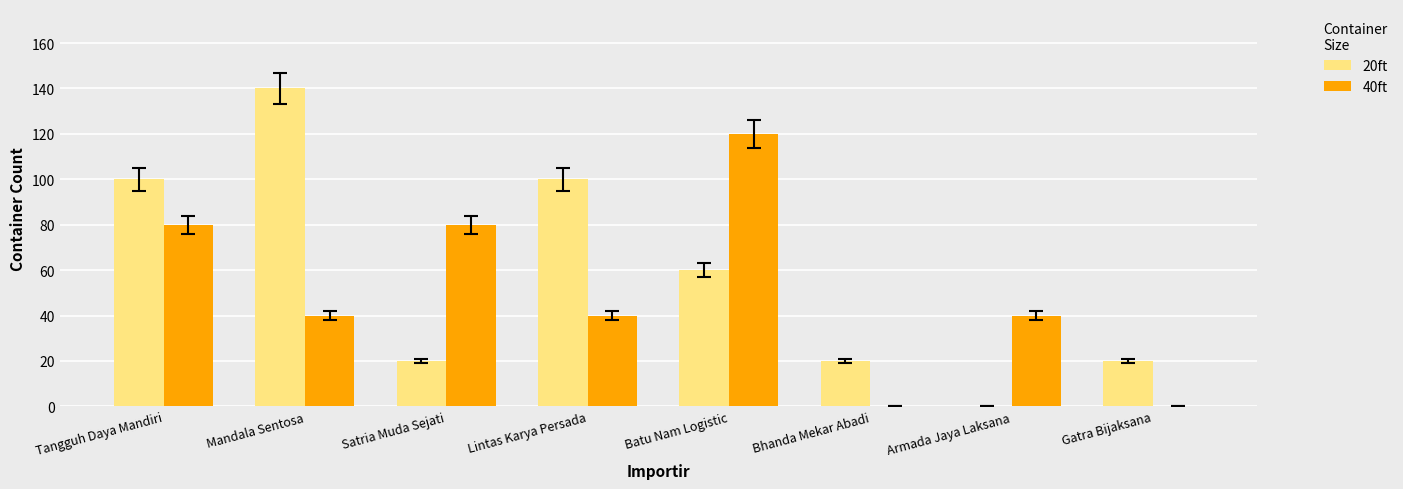

What are all the series names shown in the legend?

20ft, 40ft